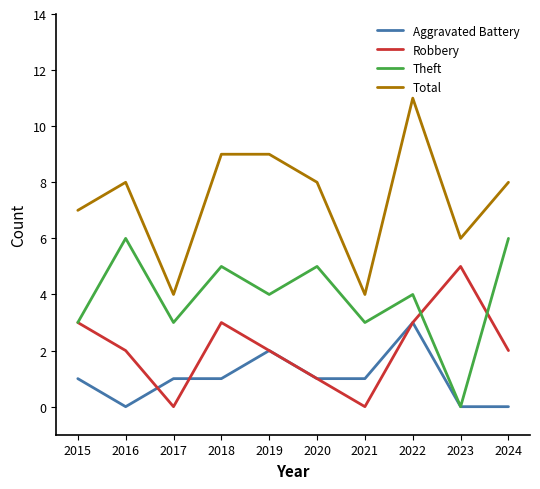

Which series has the largest range (max minus min)?

Total